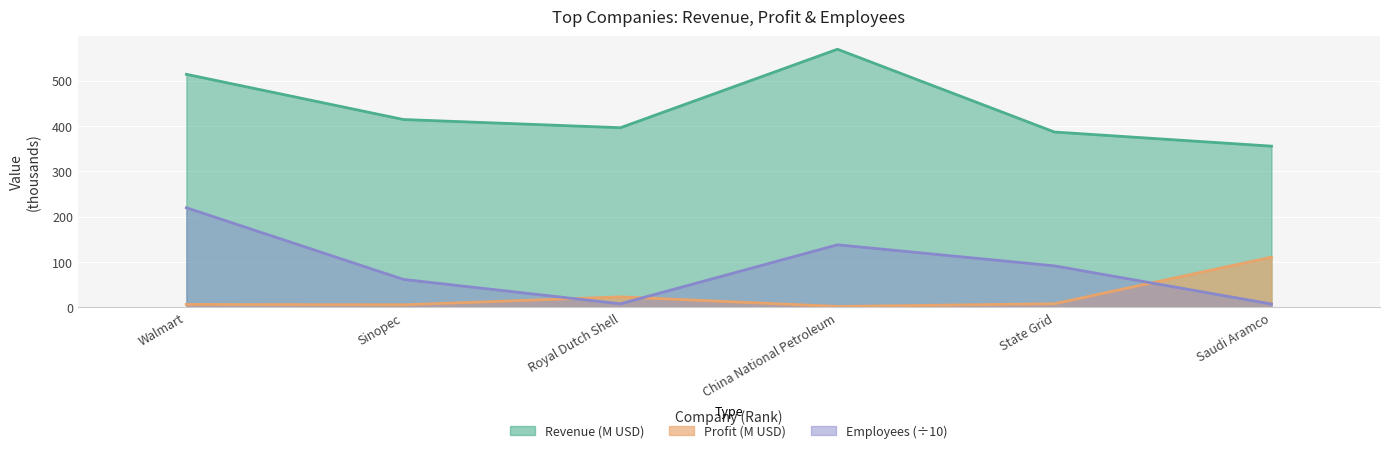

What is the spread (max minus min) of values at Royal Dutch Shell?

388.5